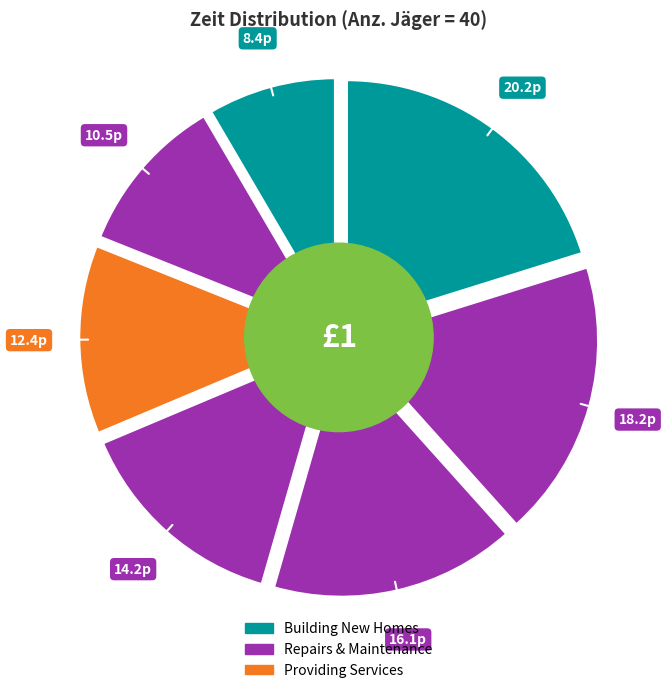

Between 3.144 and 3.553, which is larger?

3.553